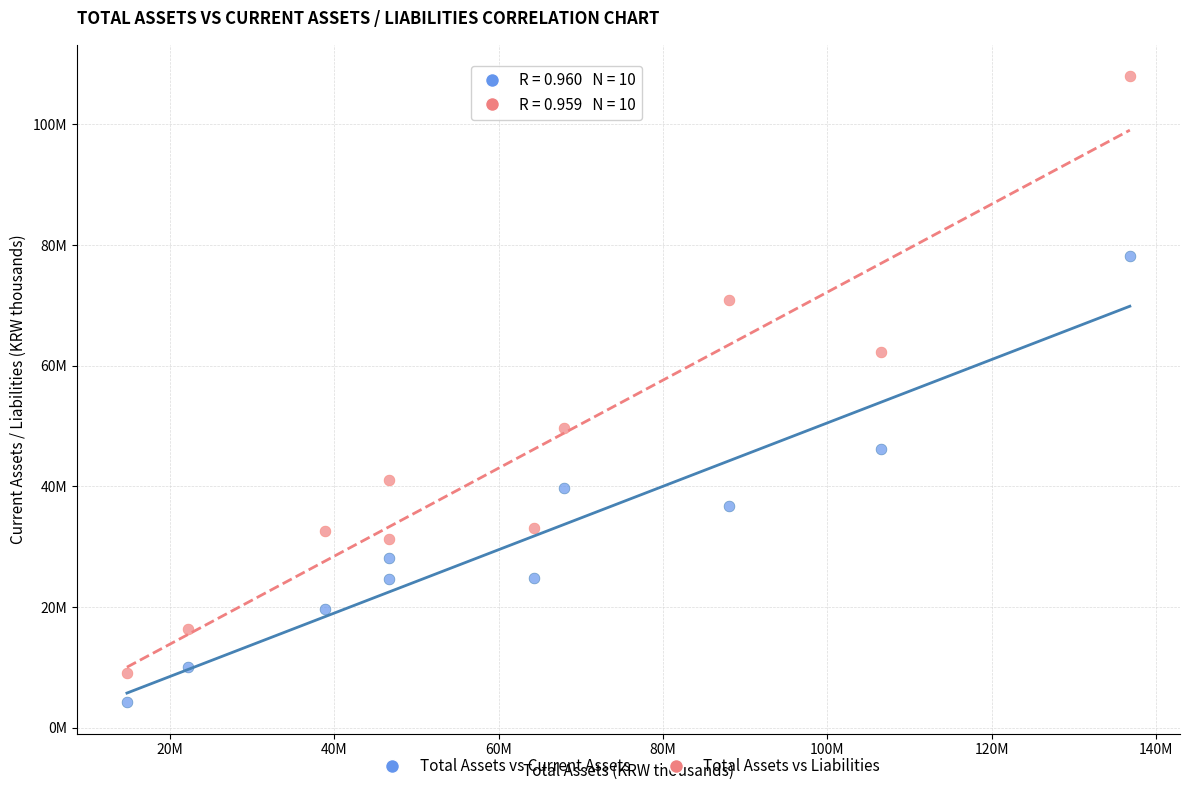

What are all the series names shown in the legend?

Total Assets vs Current Assets, Total Assets vs Liabilities